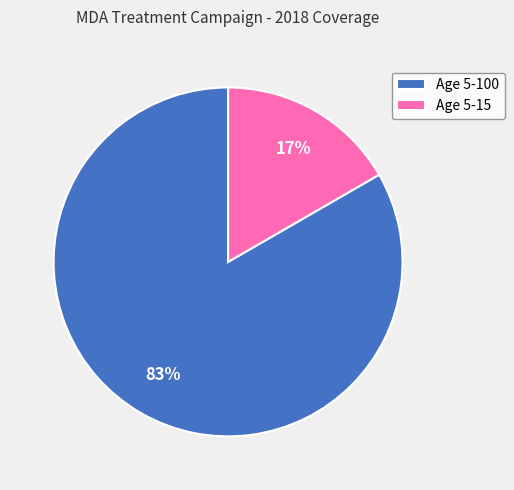

Is there a majority slice in this chart?

Yes